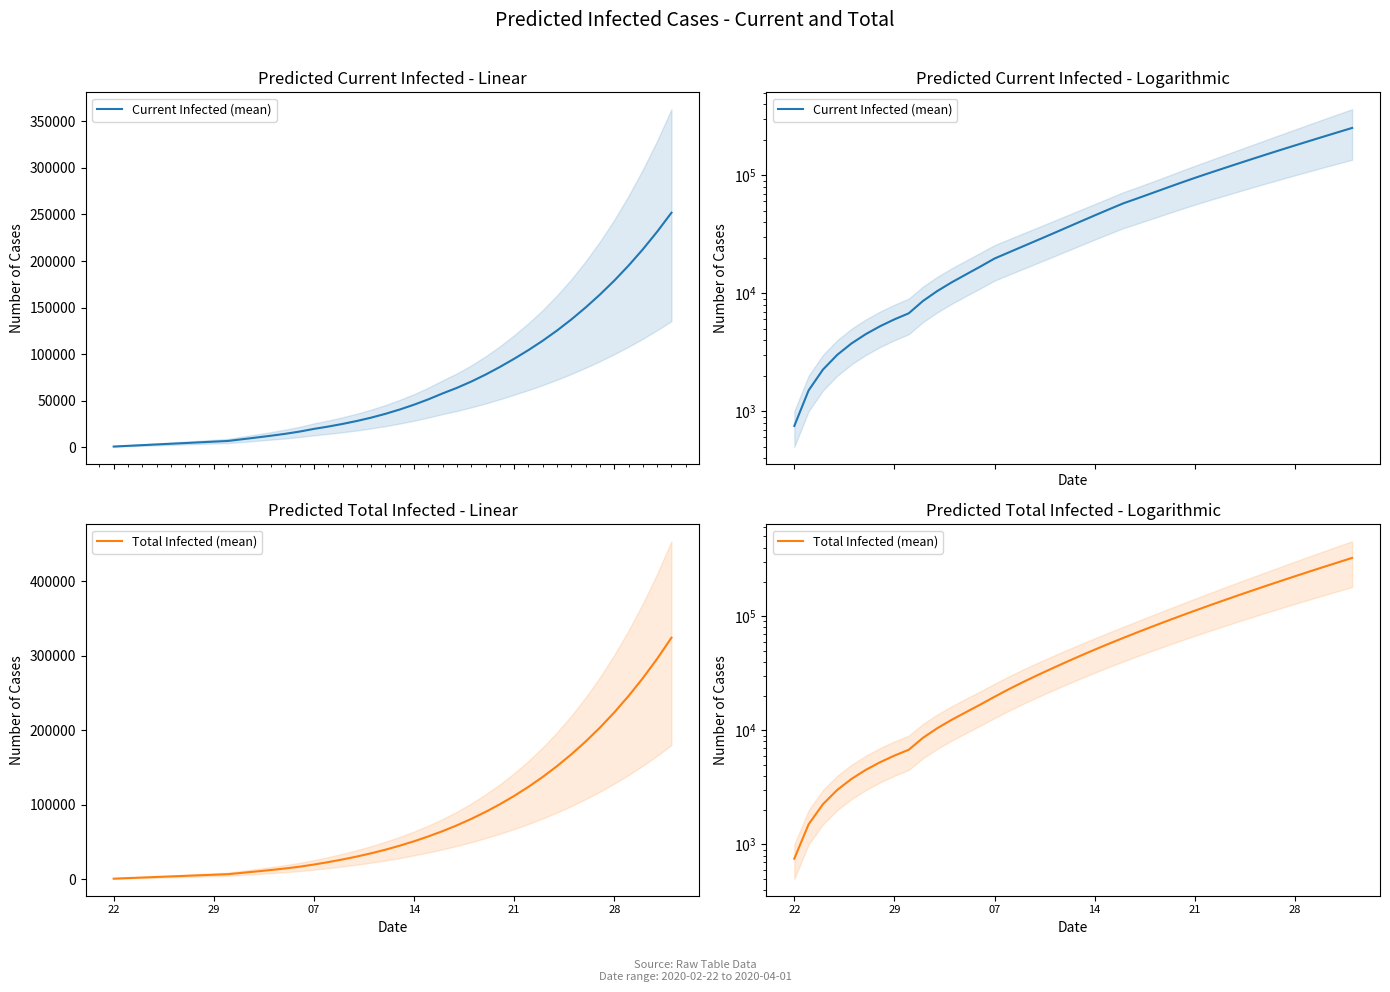

List the series in order of their overall mean, lowest first.

Current Infected (mean), Total Infected (mean)